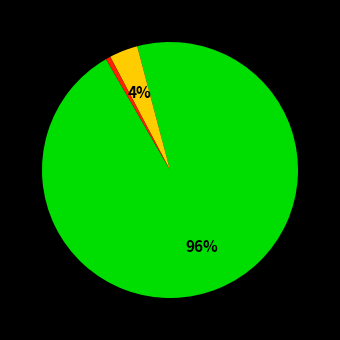

Is there a majority slice in this chart?

Yes